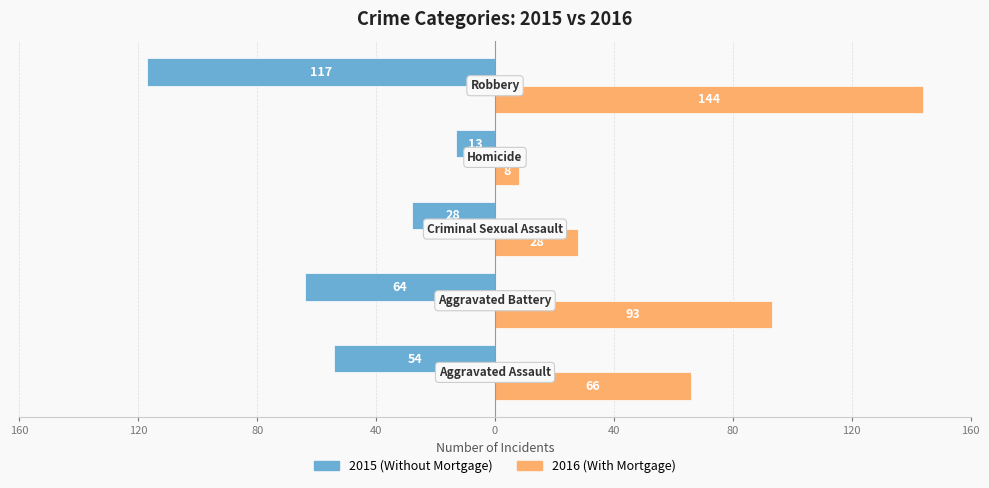

What are all the series names shown in the legend?

2015 (Without Mortgage), 2016 (With Mortgage)